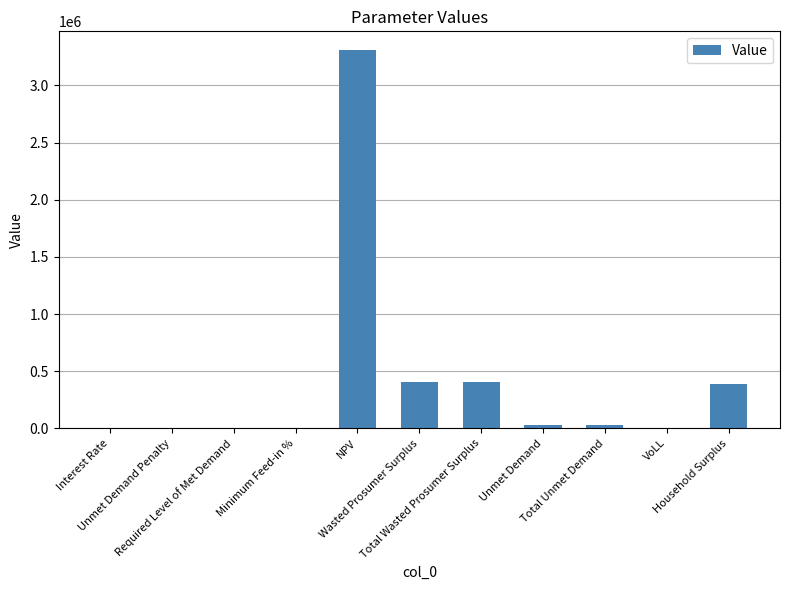

Are the bars grouped side by side (vs. stacked)?

No